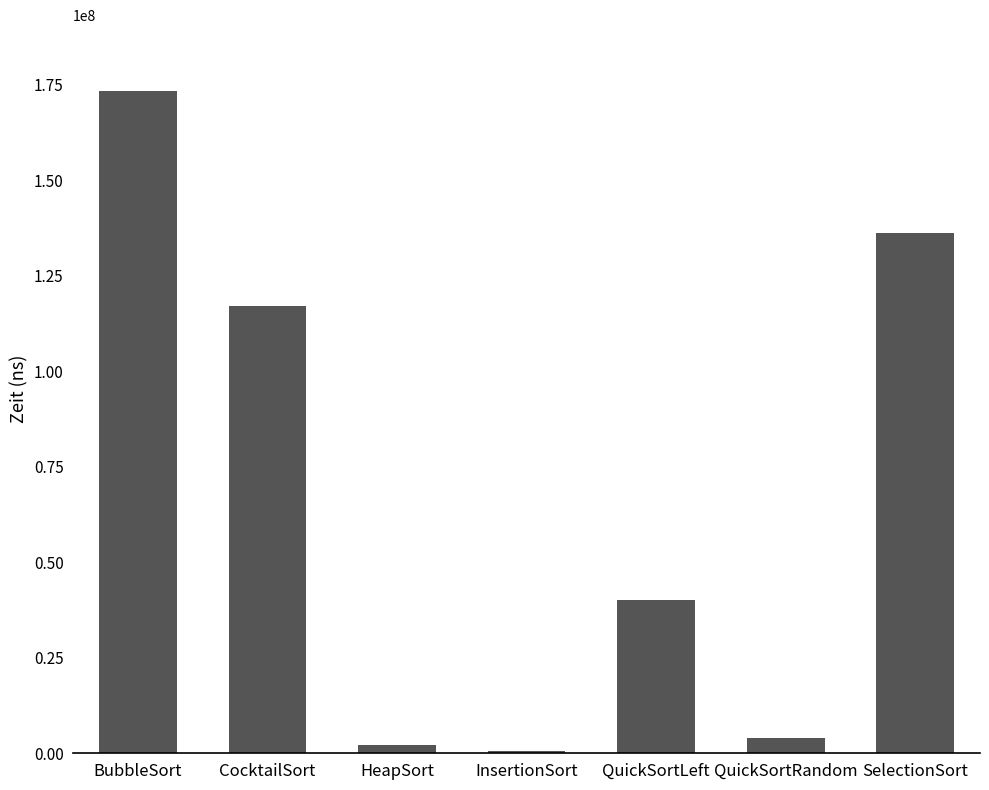

Reading right to left, list all the values displayed in this chart.

136275200	3920000	40085200	585300	2192700	117191400	173314500